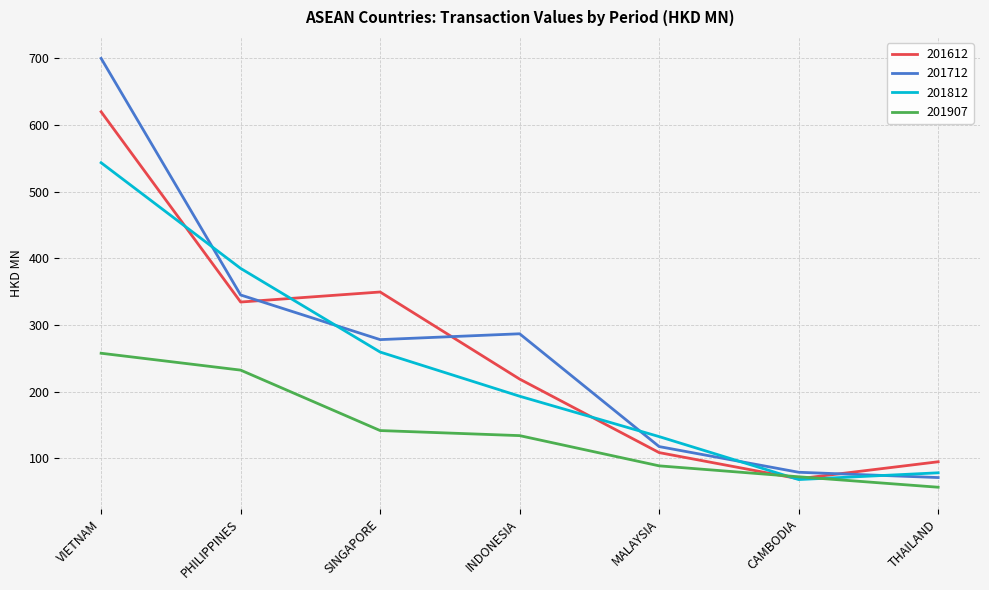

Does the chart display data point markers on the line(s)?

No